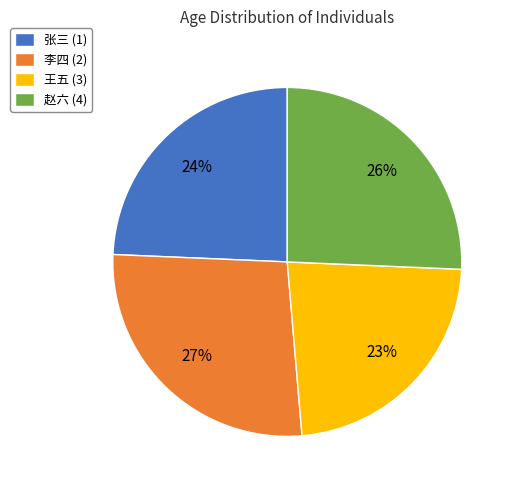

Rank the categories by value from highest to lowest.

李四 (2), 赵六 (4), 张三 (1), 王五 (3)